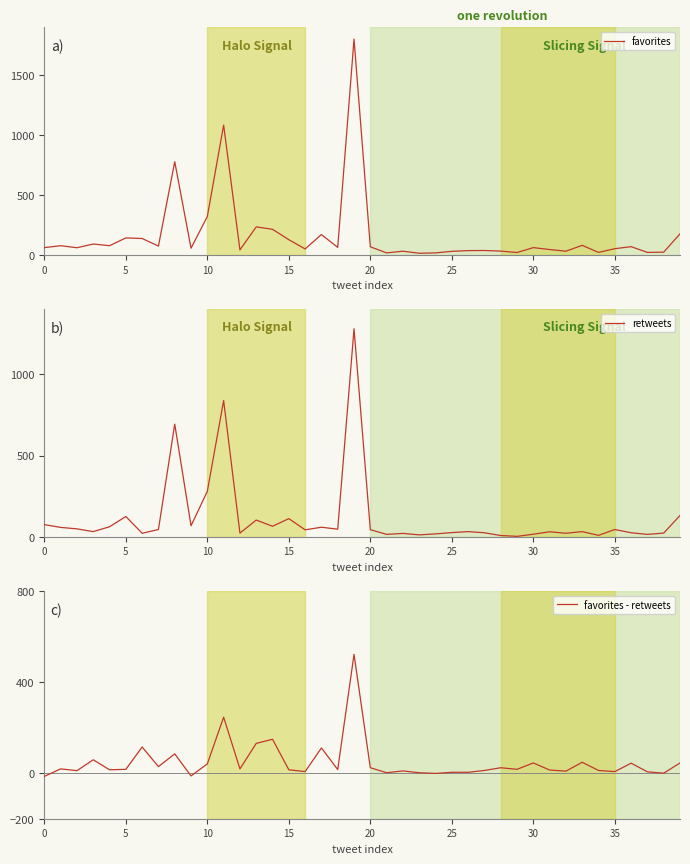

Reading left to right, list all the values displayed in this chart.

favorites: 61	77	60	91	77	142	137	74	778	56	321	1084	42	234	214	127	50	170	63	1802	68	17	31	14	17	30	36	37	32	20	61	45	31	80	21	52	69	21	23	176
retweets: 75	58	49	32	62	125	22	45	693	68	280	838	23	103	65	112	43	59	47	1280	44	15	21	12	18	26	32	25	8	3	16	31	22	32	9	45	25	15	23	131
favorites - retweets: -14	19	11	59	15	17	115	29	85	-12	41	246	19	131	149	15	7	111	16	522	24	2	10	2	-1	4	4	12	24	17	45	14	9	48	12	7	44	6	0	45